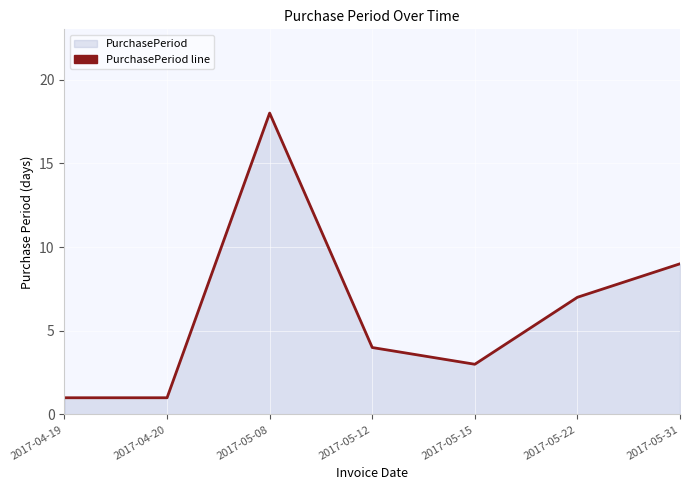

Reading left to right, list all the values displayed in this chart.

2017-04-19=1	2017-04-20=1	2017-05-08=18	2017-05-12=4	2017-05-15=3	2017-05-22=7	2017-05-31=9